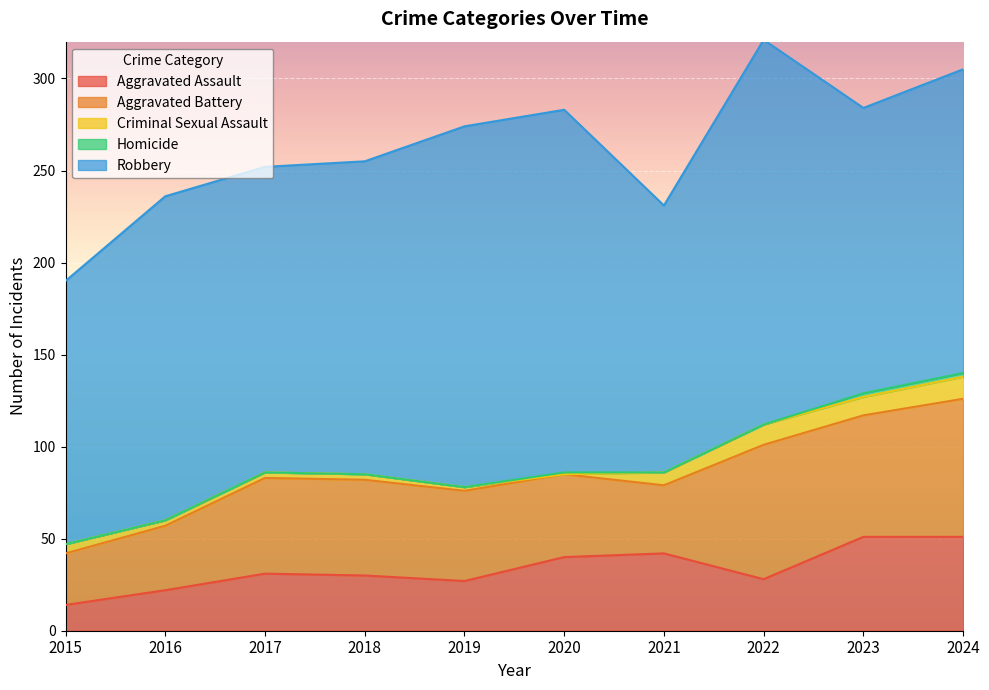

Where is the first local minimum for Robbery?

2017